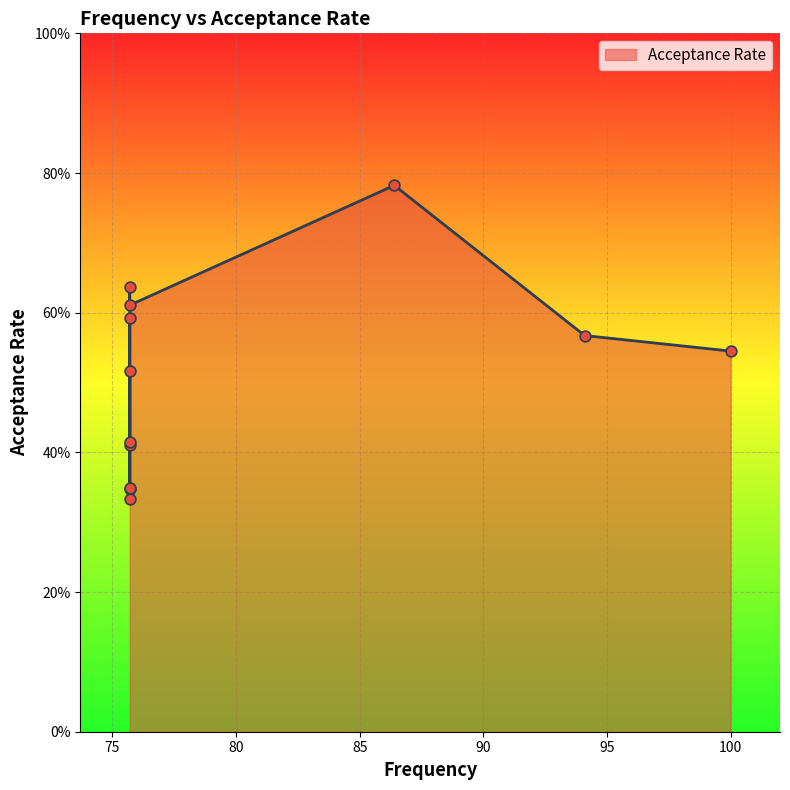

What is the change in value from 75.7 to 75.7?

+0.1